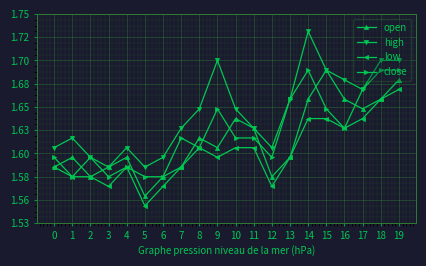

The value of low at 7 is 0.4. True or false?

False